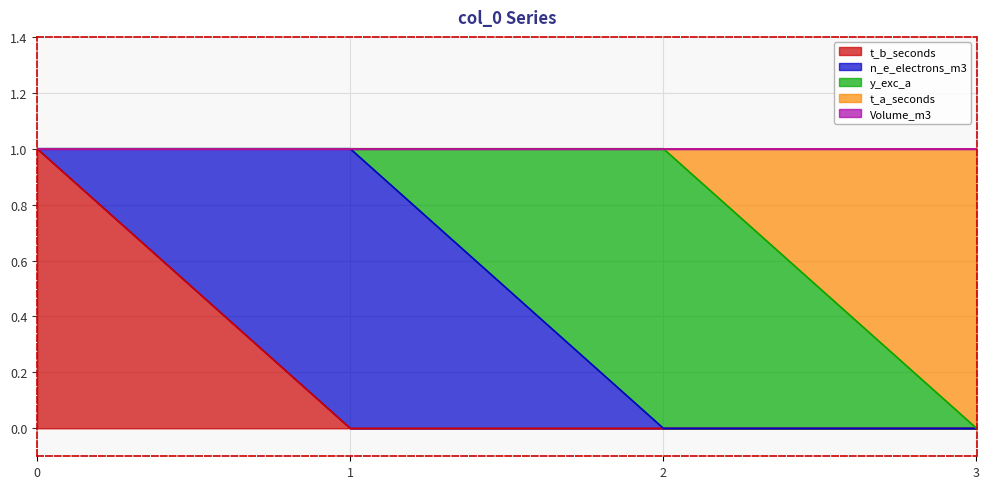

True or false: y_exc_a and t_b_seconds cross at least once.

False